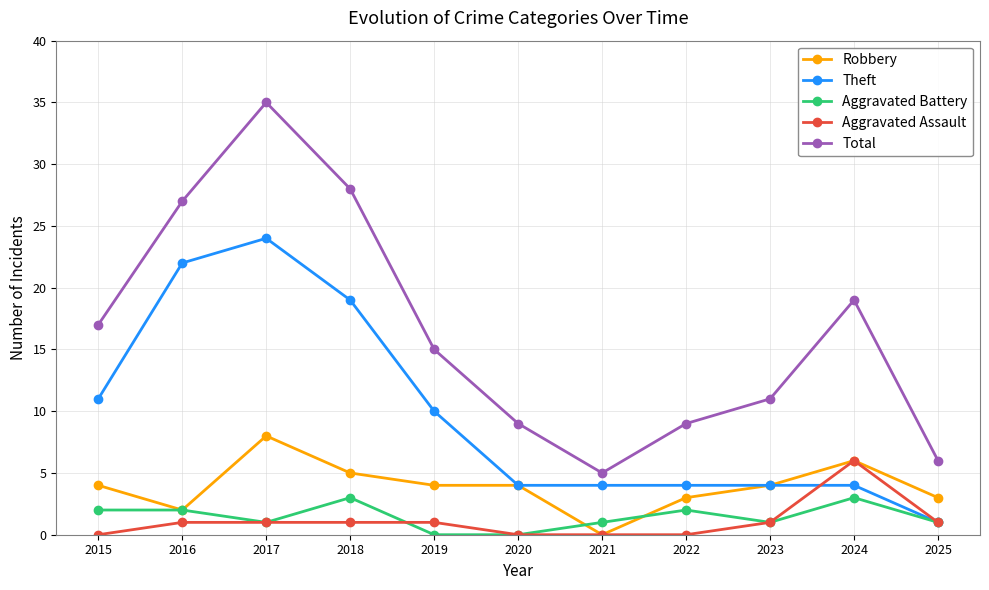

List the series in order of their peak value, highest first.

Total, Theft, Robbery, Aggravated Assault, Aggravated Battery